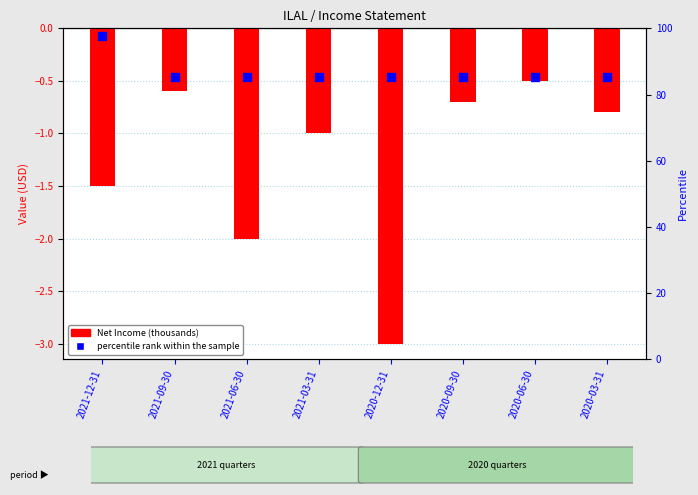

List the labels in order of Net Income (thousands) value, smallest first.

2020-12-31, 2021-06-30, 2021-12-31, 2021-03-31, 2020-03-31, 2020-09-30, 2021-09-30, 2020-06-30